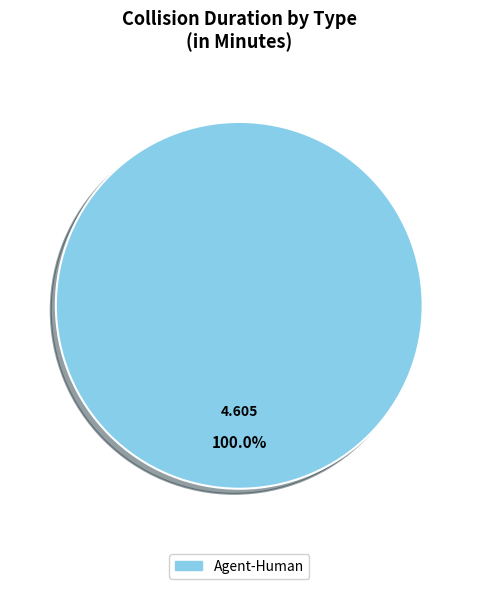

Does any single category account for the majority?

Yes